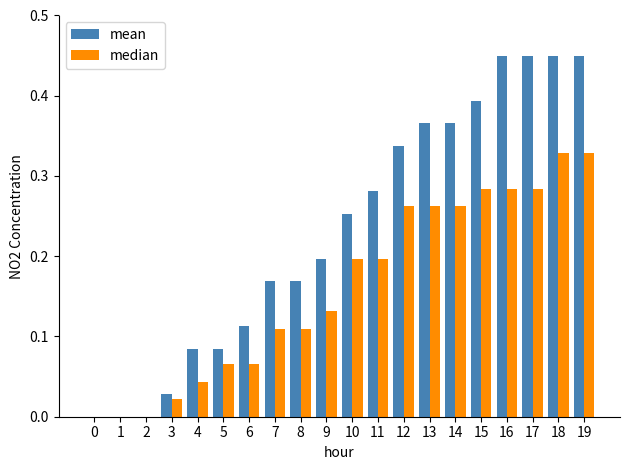

How many groups of bars are there?

20